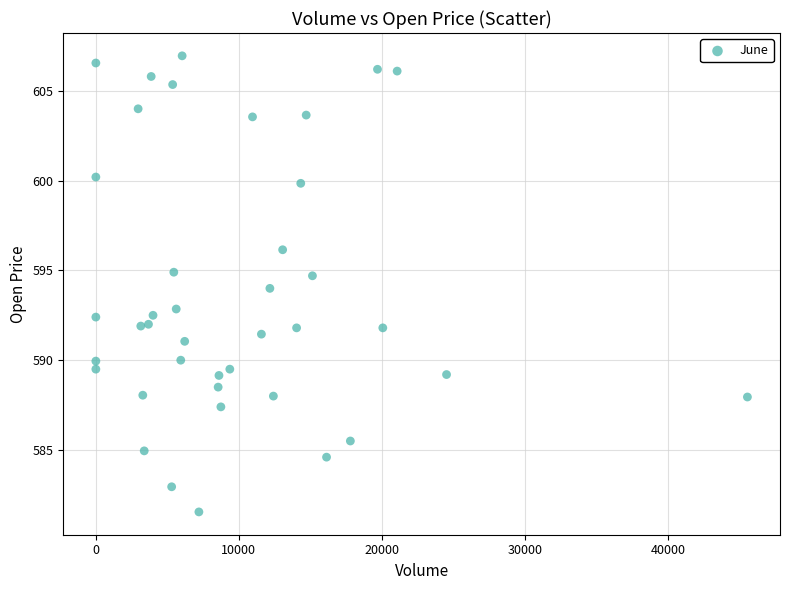

What is the range of X values (max minus min)?

45567.0